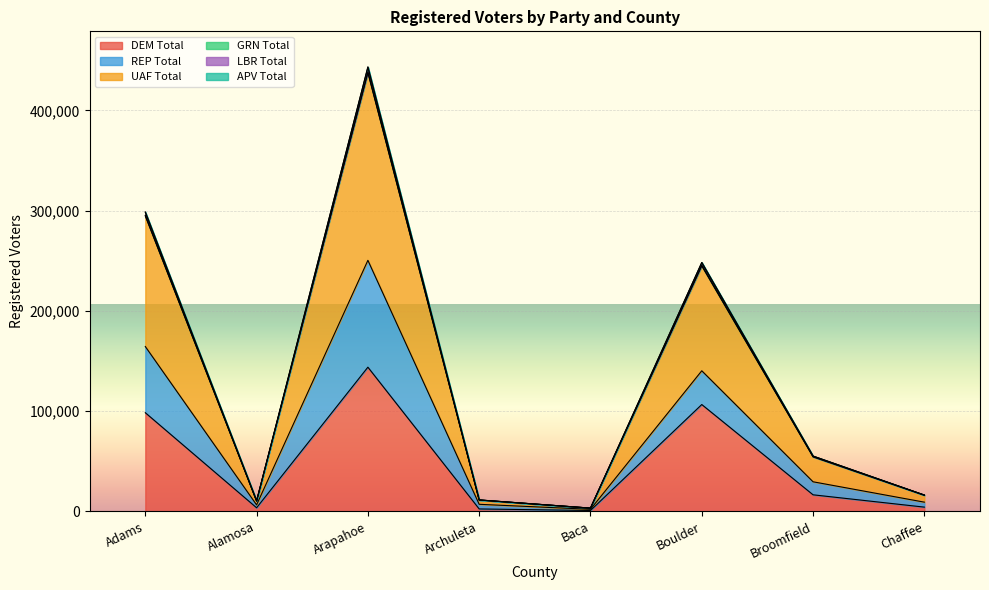

In DEM Total, how many points are lower than both neighbors (excluding endpoints)?

2